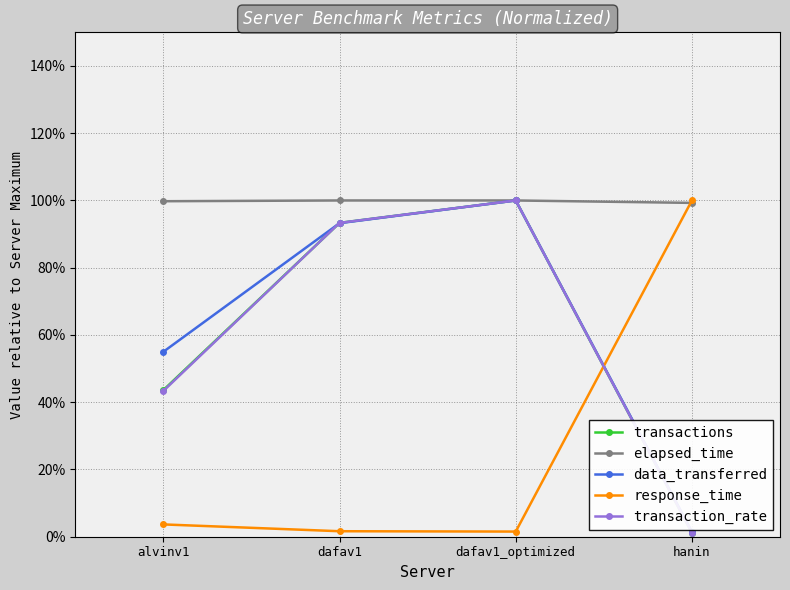

Where do transaction_rate and response_time first cross each other?

dafav1_optimized and hanin